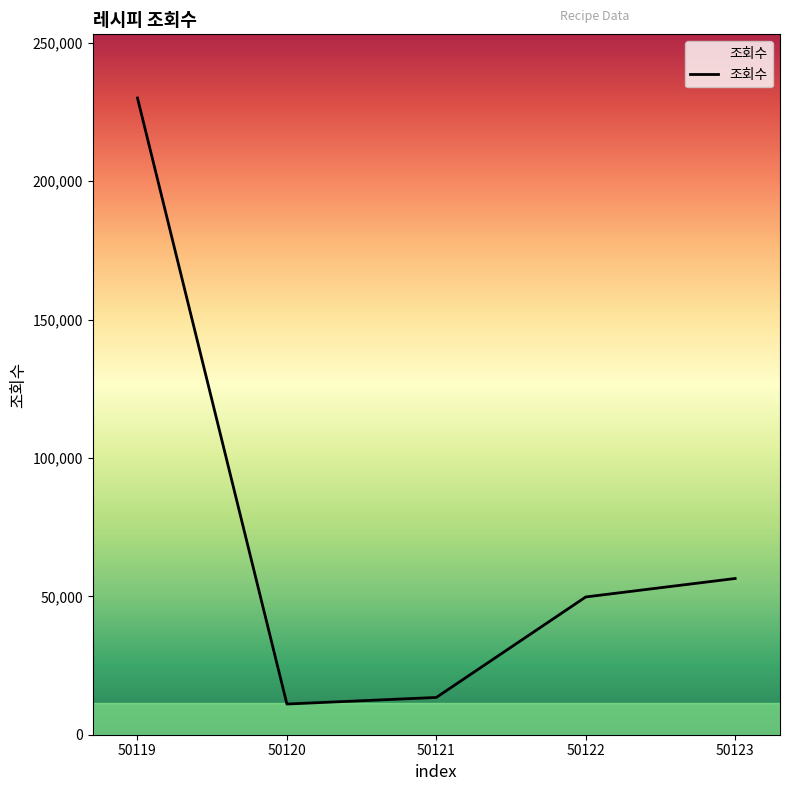

Is this an area chart (filled region under the line)?

No